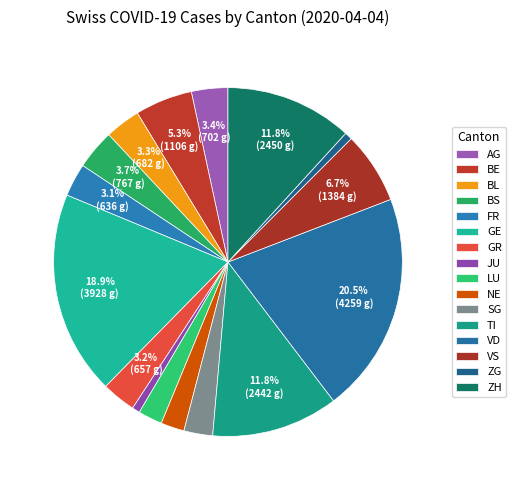

What is the smallest slice in the pie chart?

ZG